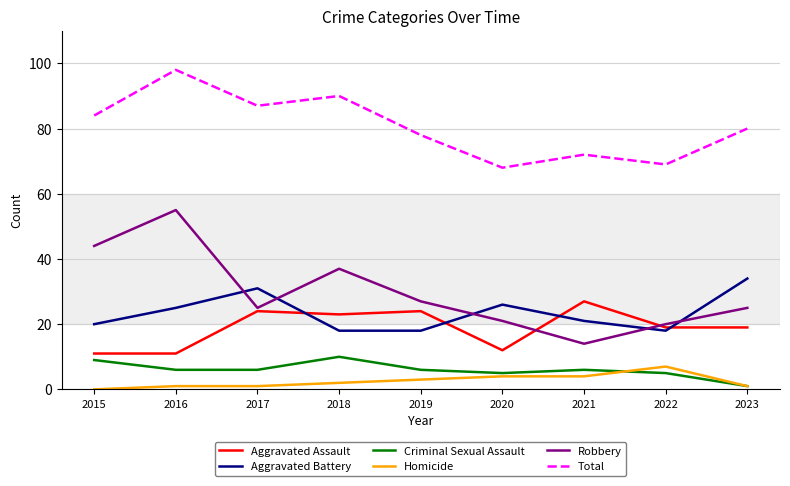

True or false: Total has more than 0 points higher than both neighbors.

True